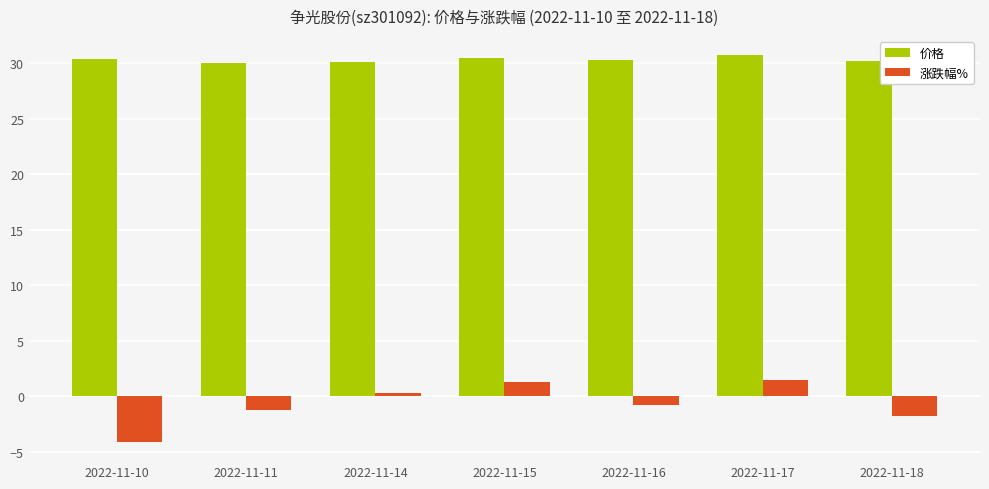

What is the minimum value for 涨跌幅%?

-4.1